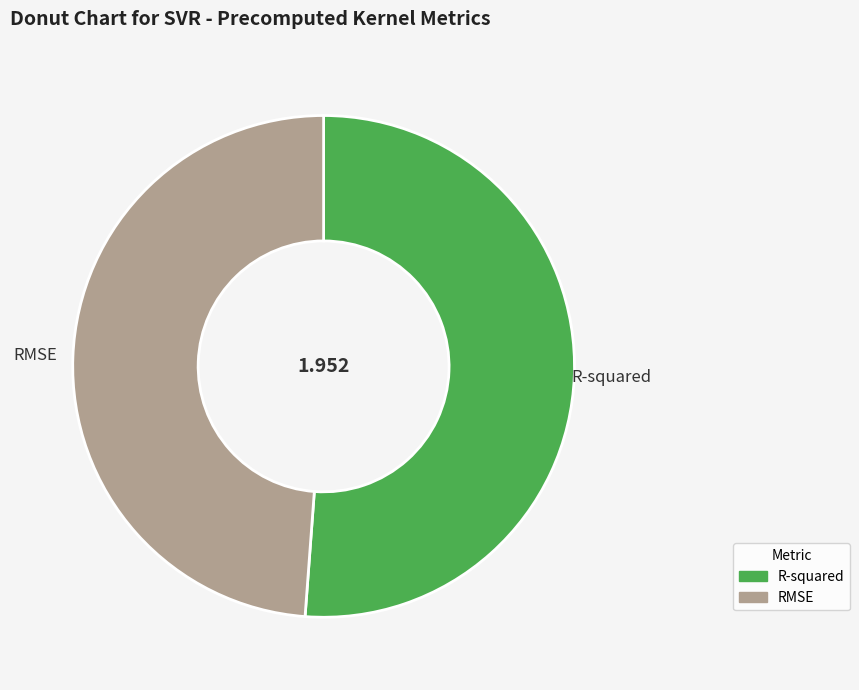

The R-squared slice represents 51% of the pie. True or false?

True